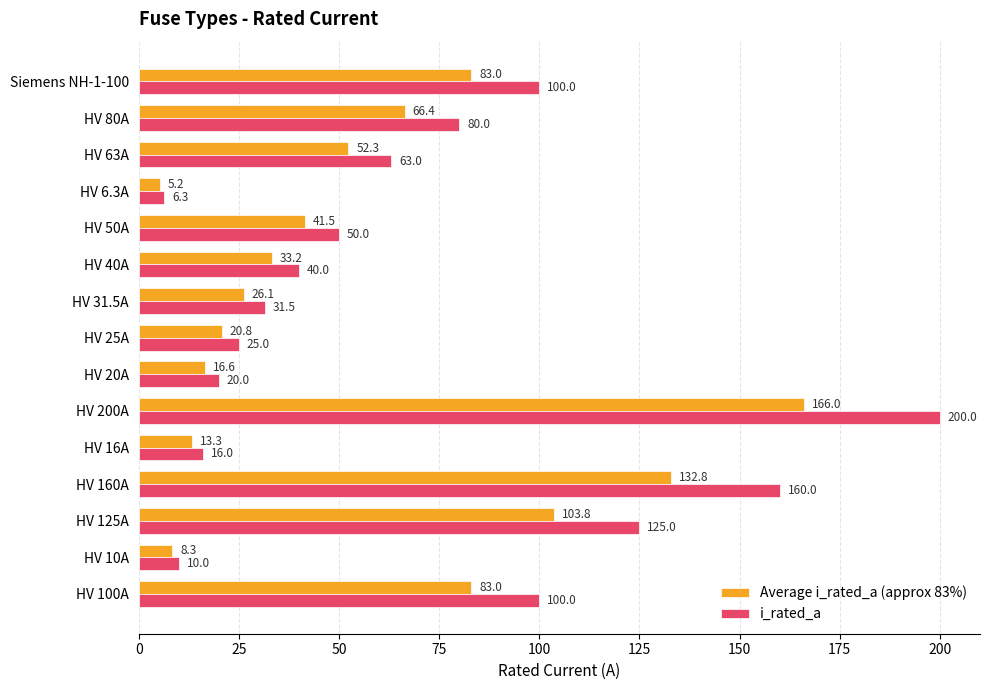

Which category has the highest value in the Average i_rated_a (approx 83%) series?

HV 200A